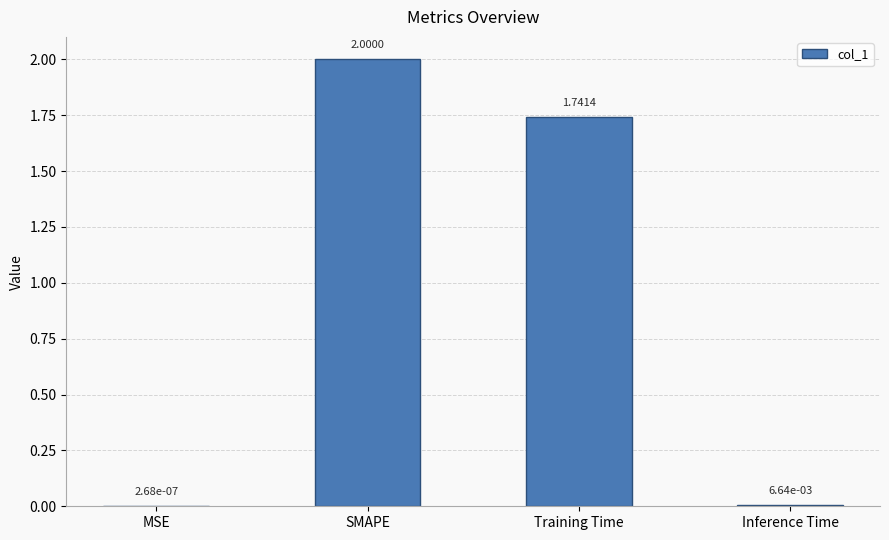

Where is the data nearest to the value 1?

Training Time